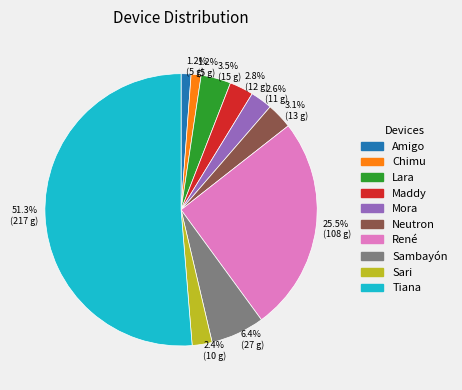

To the nearest percent, what is the combined percentage of René and Sari?

28%